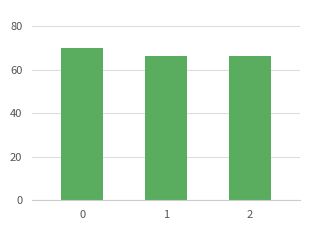

What is the sum of all values?

203.1